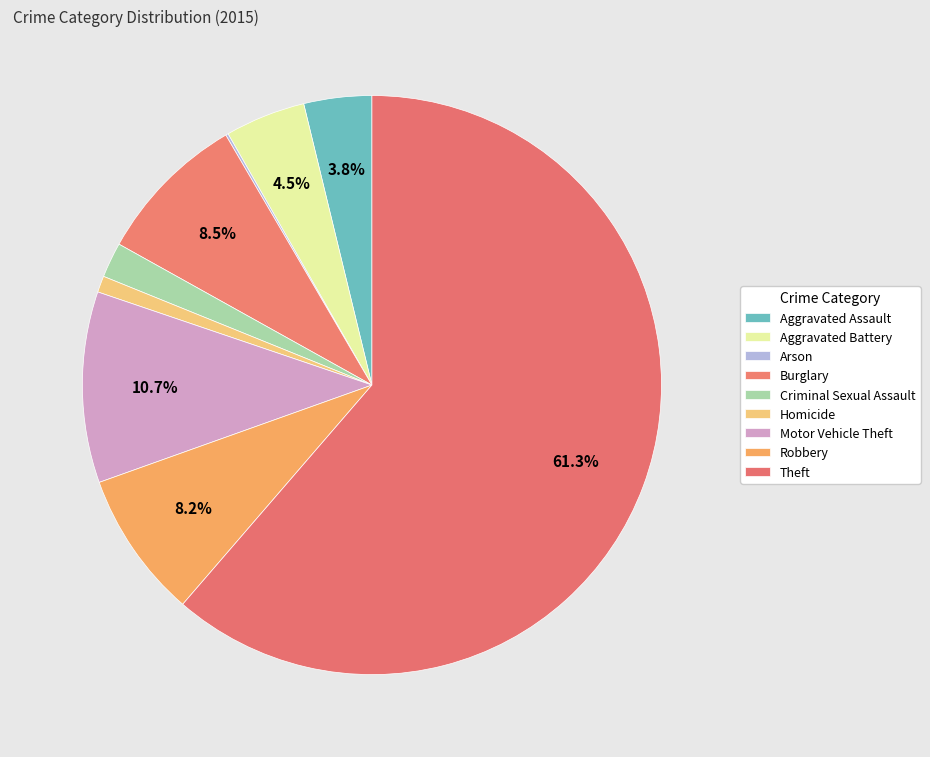

To the nearest percent, what is the combined percentage of Theft and Arson?

61%